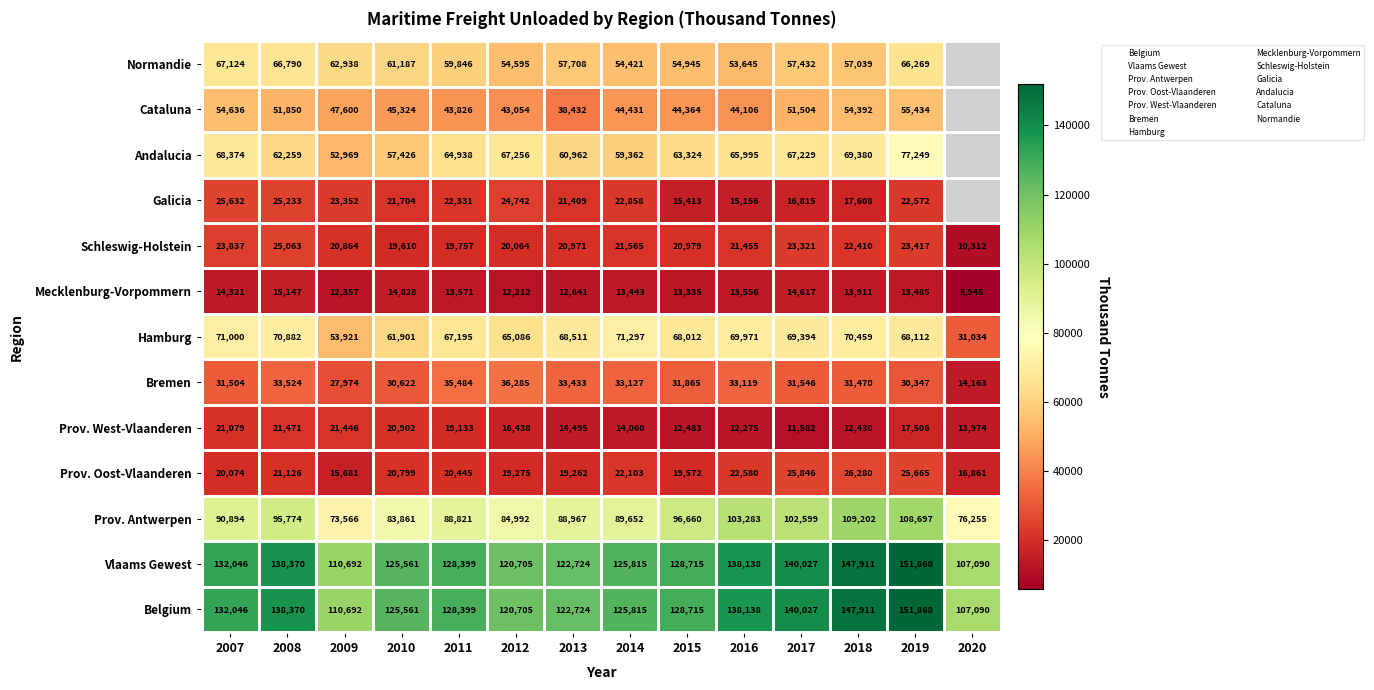

Which series has the largest total across all categories?

Belgium